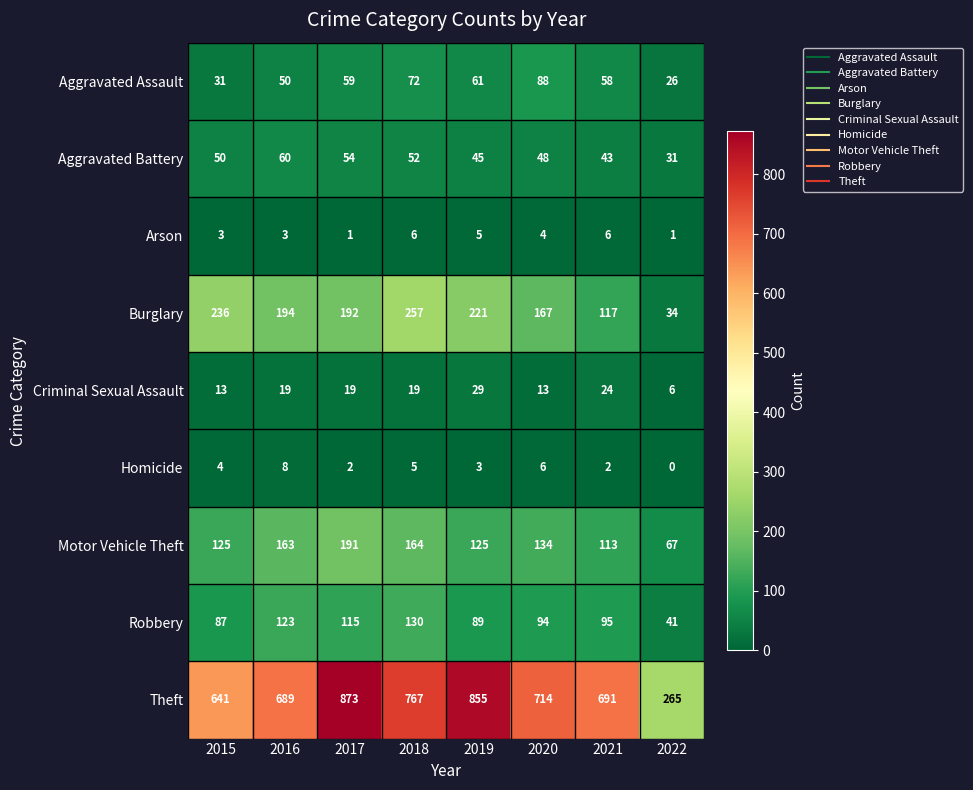

List the series in order of their peak value, lowest first.

Arson, Homicide, Criminal Sexual Assault, Aggravated Battery, Aggravated Assault, Robbery, Motor Vehicle Theft, Burglary, Theft